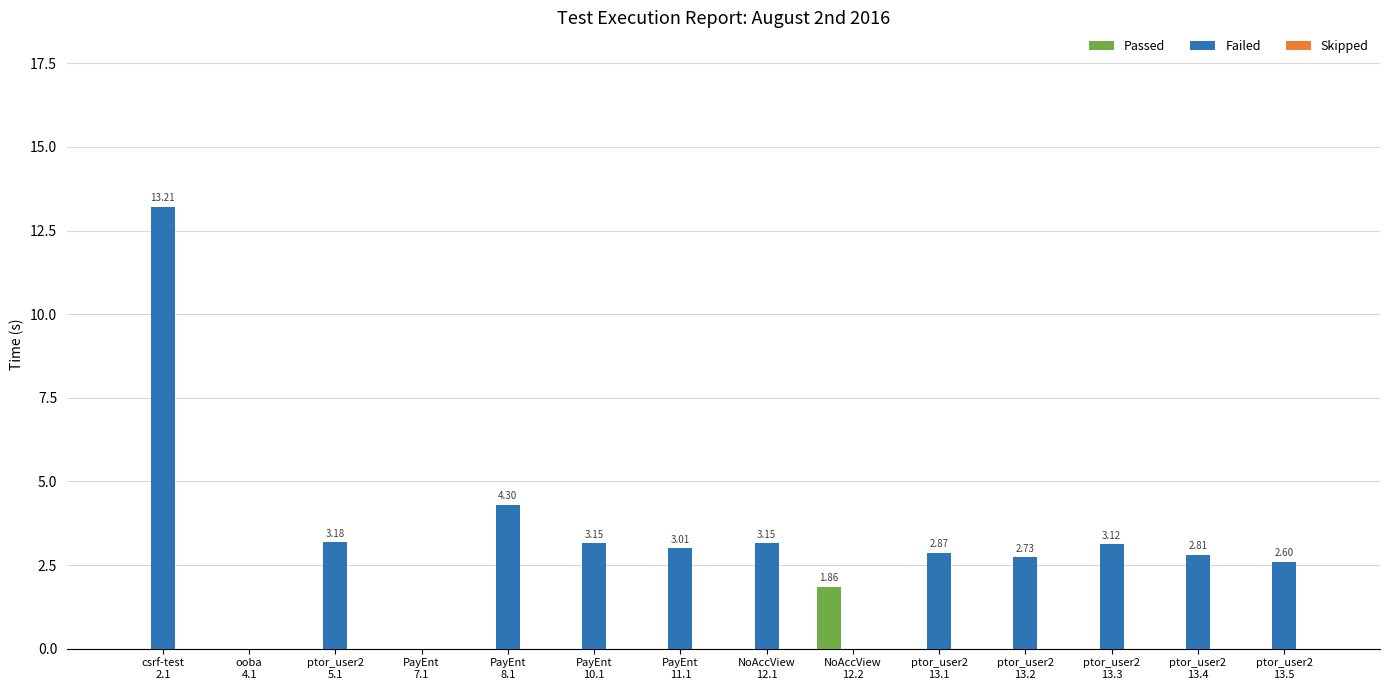

What is the sum of all Failed values?

44.1